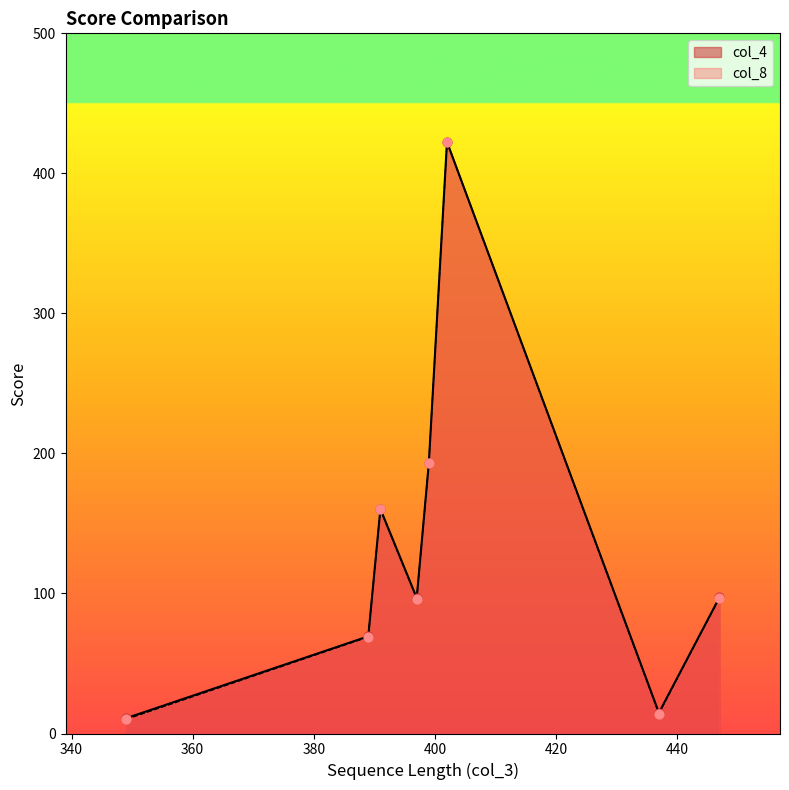

What are all the series names shown in the legend?

col_4, col_8